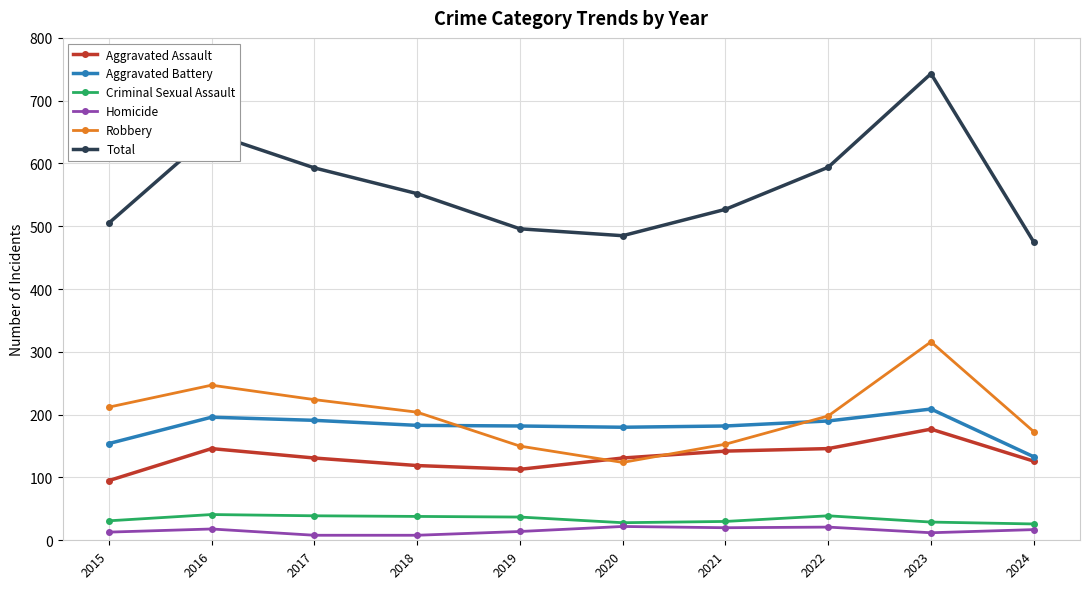

What is the total value across all series at 2020?

970